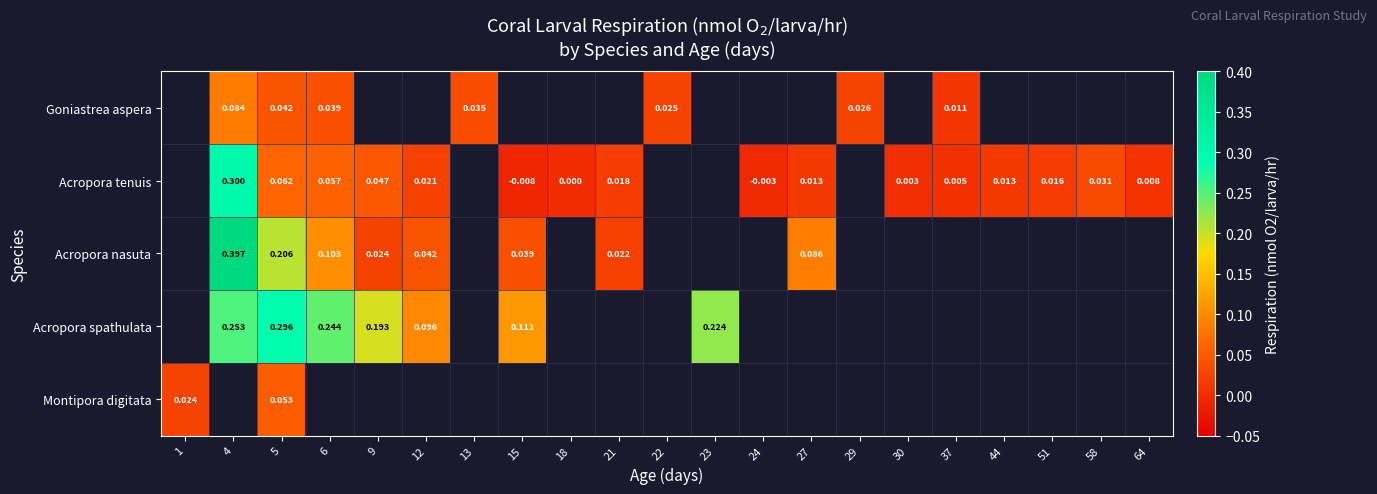

Which has a higher value, 21 or 64?

64